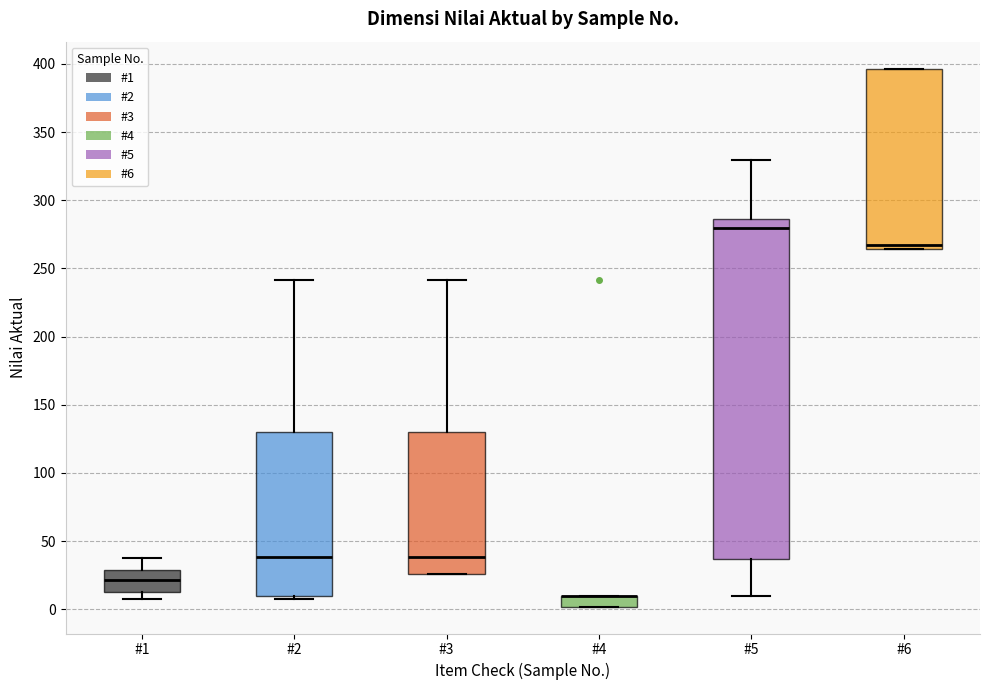

Reading left to right, transcribe this box plot: for each box, give where its median line is, the range the box spans, and where its two whiskers end, as read against the y-axis. The values are not printed on the chart, so give them approximately, as read against the axis.

#1: median 20, box 15 to 30, whiskers 10 to 40
#2: median 40, box 10 to 130, whiskers 10 (just below the box's lower edge) to 240
#3: median 40, box 25 to 130, whiskers 25 to 240
#4: median 10 (drawn on the box's upper edge), box 0 to 10, whiskers 0 to 10
#5: median 280, box 35 to 285, whiskers 10 to 330
#6: median 265 (just above the box's lower edge), box 265 to 395, whiskers 265 to 395